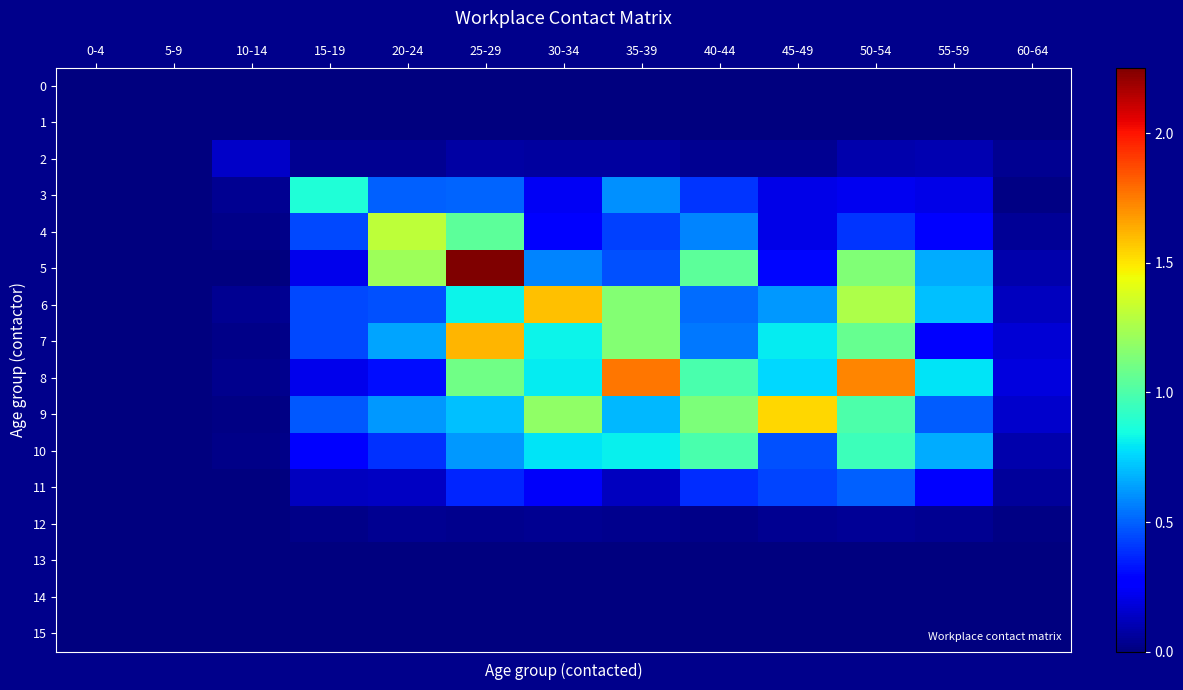

How many distinct data groups are displayed?

16